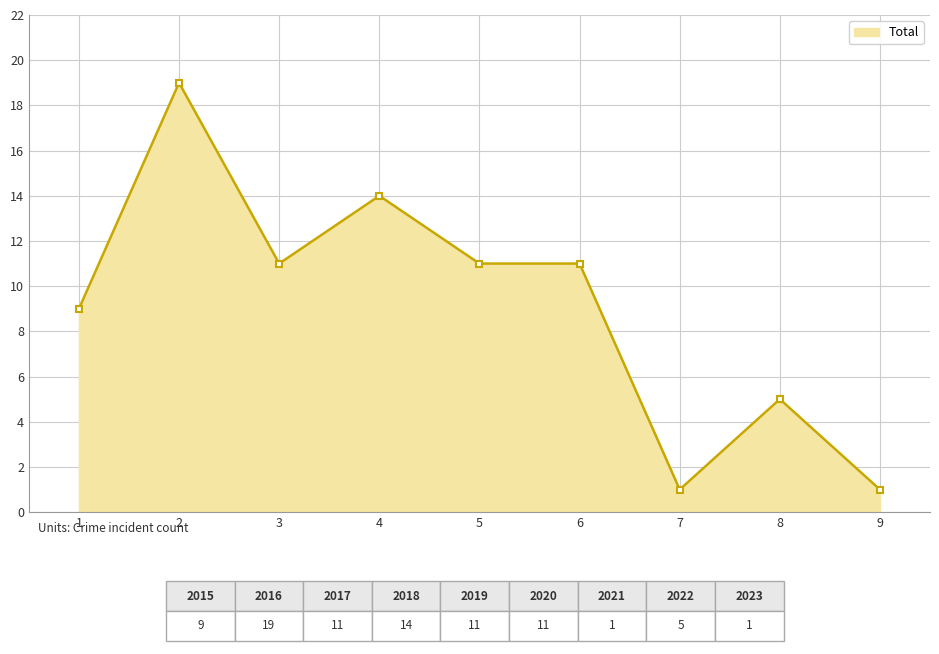

What is the smallest value displayed?

1